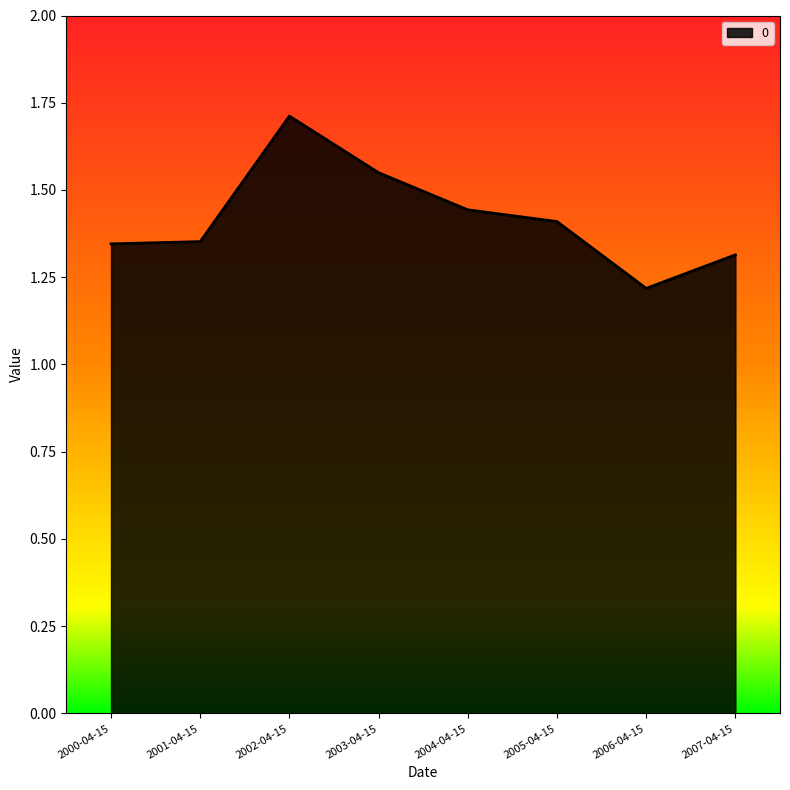

Where is the first local maximum?

2002-04-15